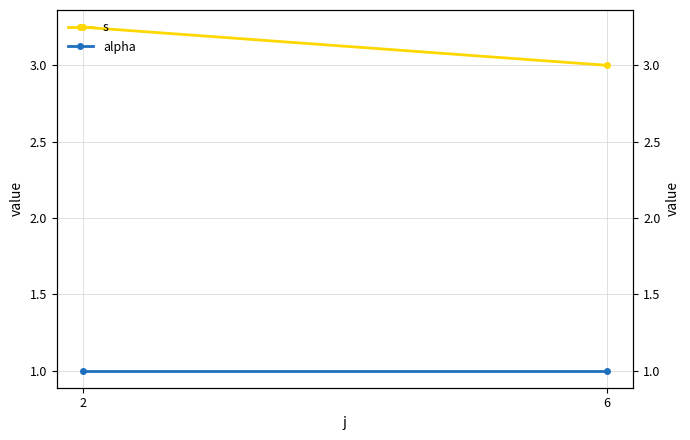

Count the s values in the range 3 to 4.

2